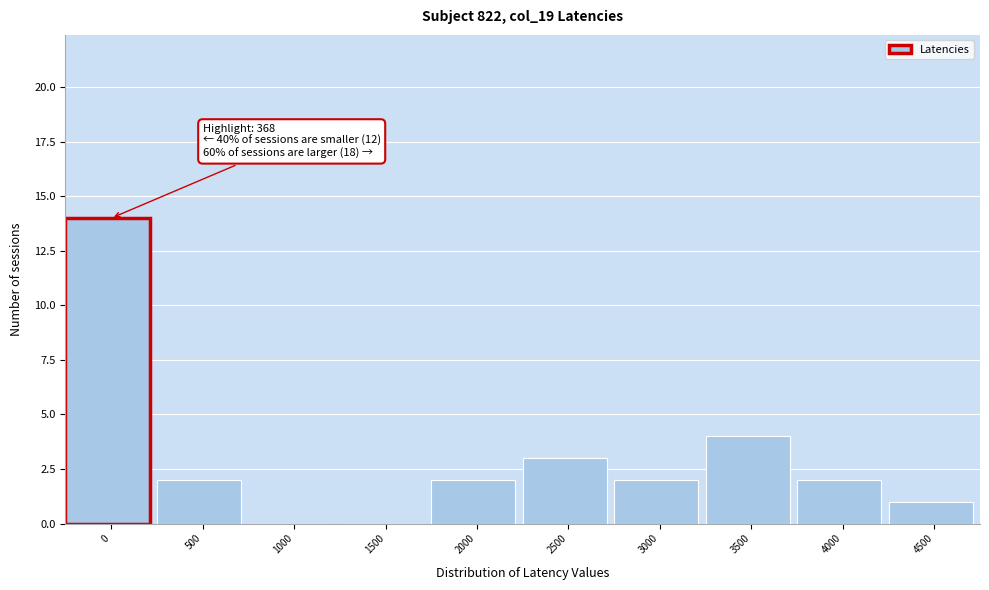

Reading right to left, transcribe all the data shown in this chart.

4500=1	4000=2	3500=4	3000=2	2500=3	2000=2	1500=0	1000=0	500=2	0=14